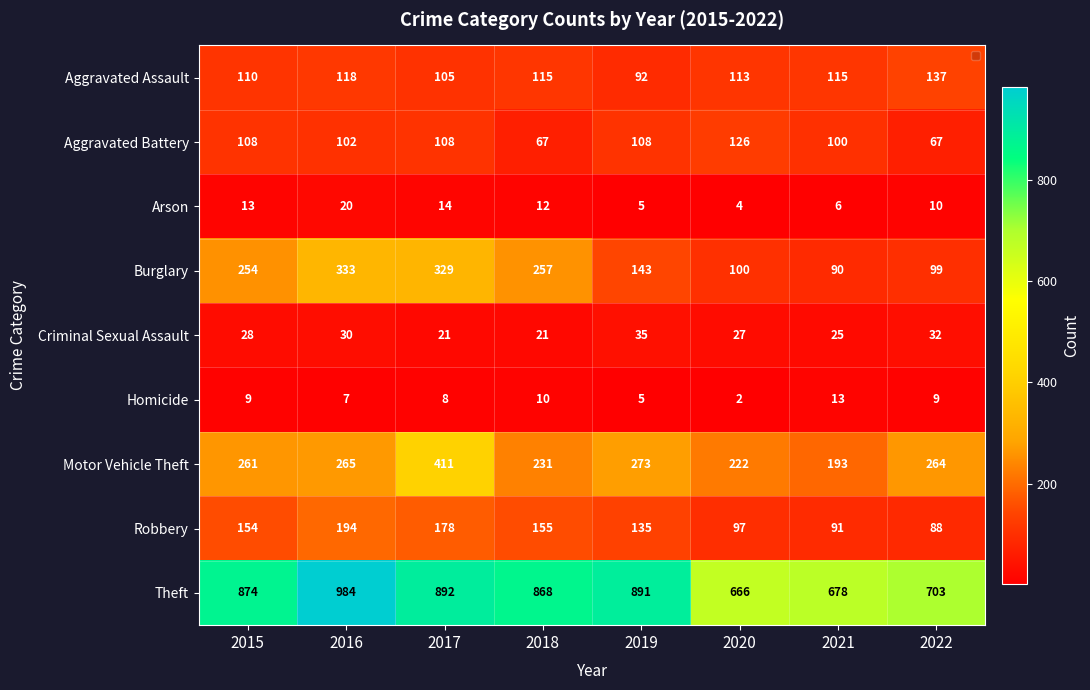

Count the number of categories in the chart.

8